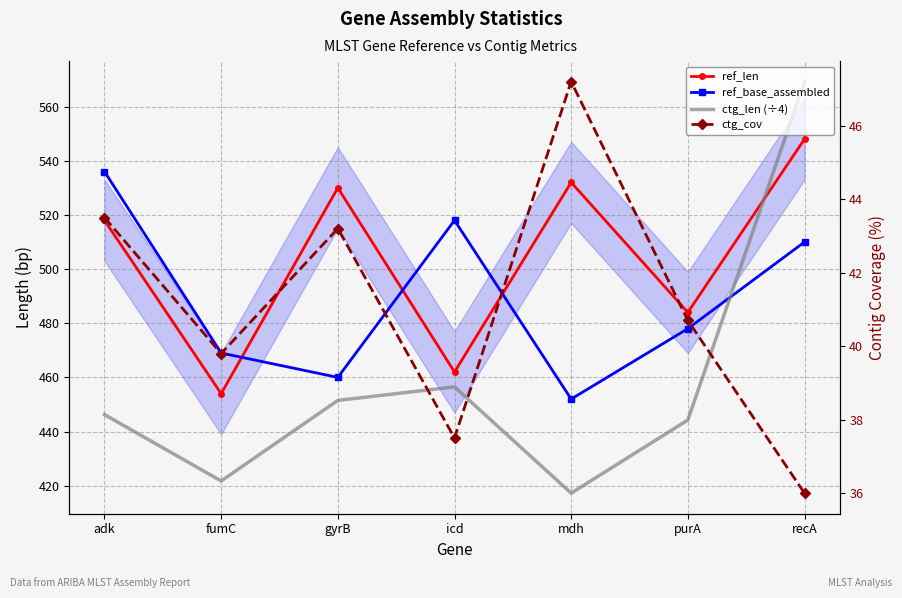

Reading left to right, transcribe all the data shown in this chart.

ref_len: adk=518.0	fumC=454.0	gyrB=530.0	icd=462.0	mdh=532.0	purA=484.0	recA=548.0
ref_base_assembled: adk=536.0	fumC=469.0	gyrB=460.0	icd=518.0	mdh=452.0	purA=478.0	recA=510.0
ctg_len (÷4): adk=446.2	fumC=421.8	gyrB=451.5	icd=456.5	mdh=417.2	purA=444.2	recA=569.2
ctg_cov: adk=43.5	fumC=39.8	gyrB=43.2	icd=37.5	mdh=47.2	purA=40.7	recA=36.0